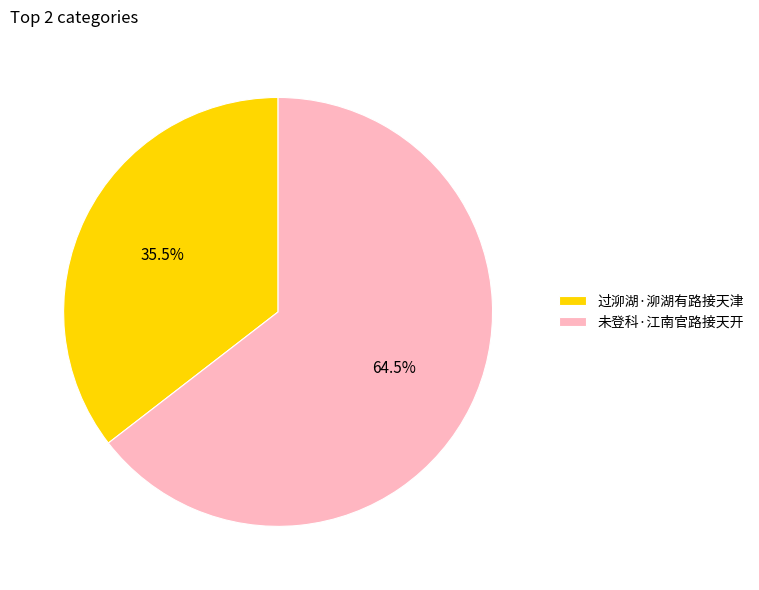

Which has a higher value, 过泖湖·泖湖有路接天津 or 未登科·江南官路接天开?

未登科·江南官路接天开